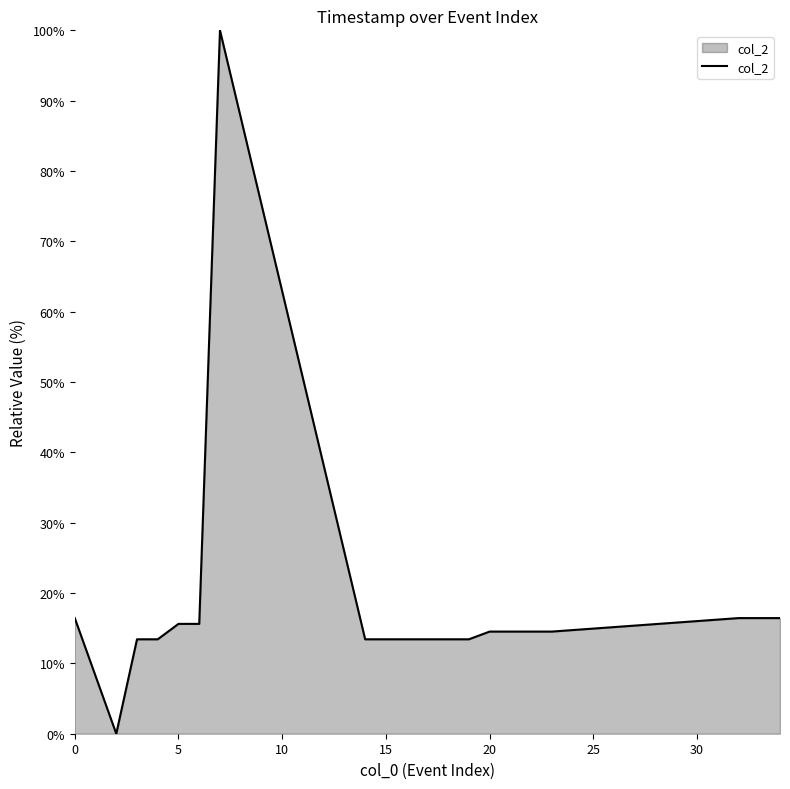

What is the maximum value shown in the chart?

100.0